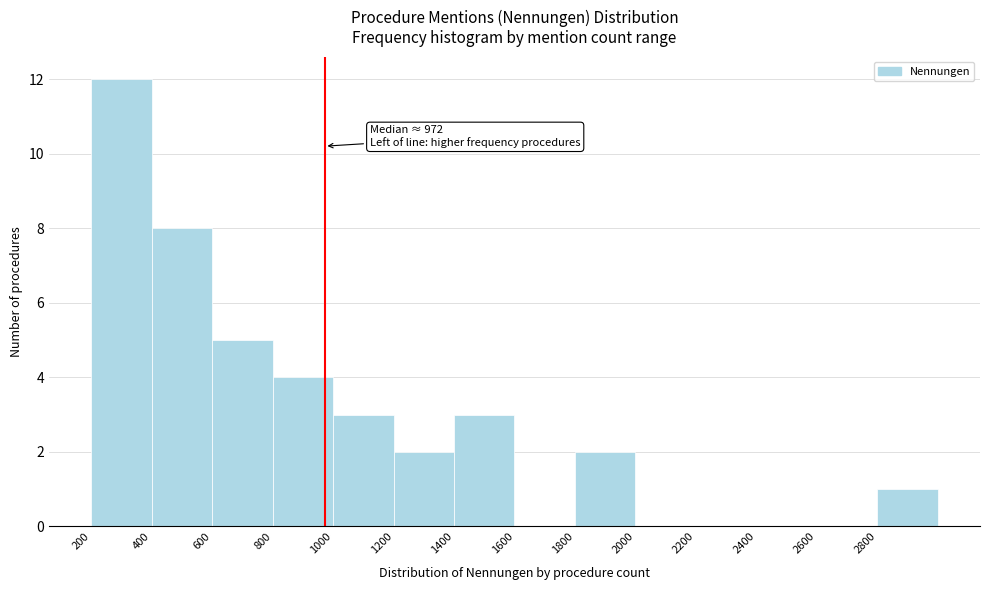

Which range on the x-axis has the tallest bar?

200 to 400